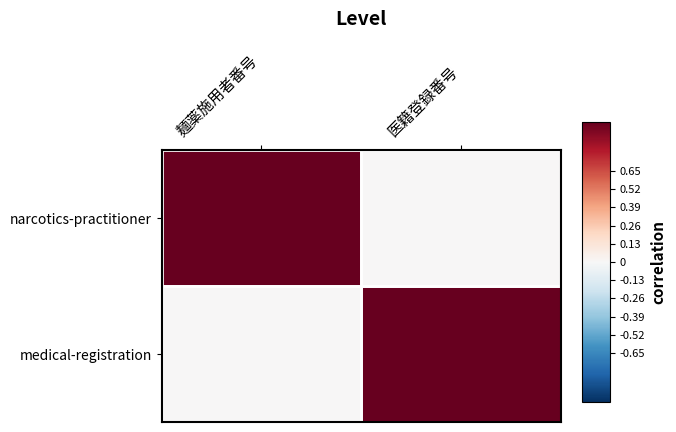

Which series changed the most between 麺薬施用者番号 and 医籍登録番号?

narcotics-practitioner